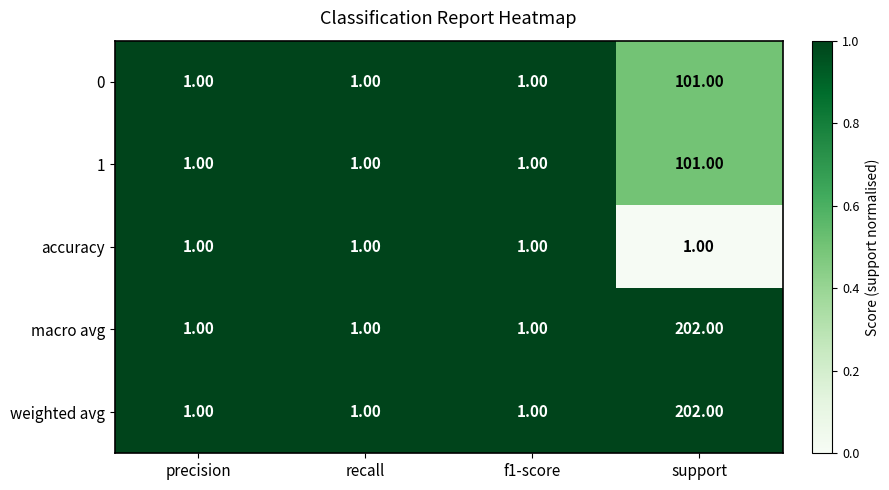

At which category does the chart reach its peak across all series?

support